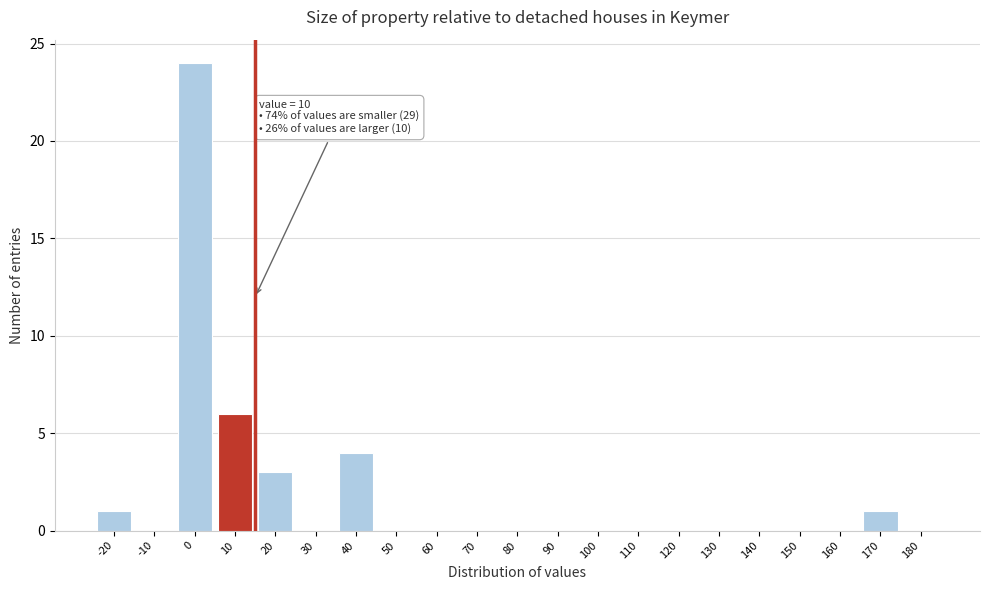

Reading left to right, transcribe all the data shown in this chart.

-20=1	-10=0	0=24	10=6	20=3	30=0	40=4	50=0	60=0	70=0	80=0	90=0	100=0	110=0	120=0	130=0	140=0	150=0	160=0	170=1	180=0